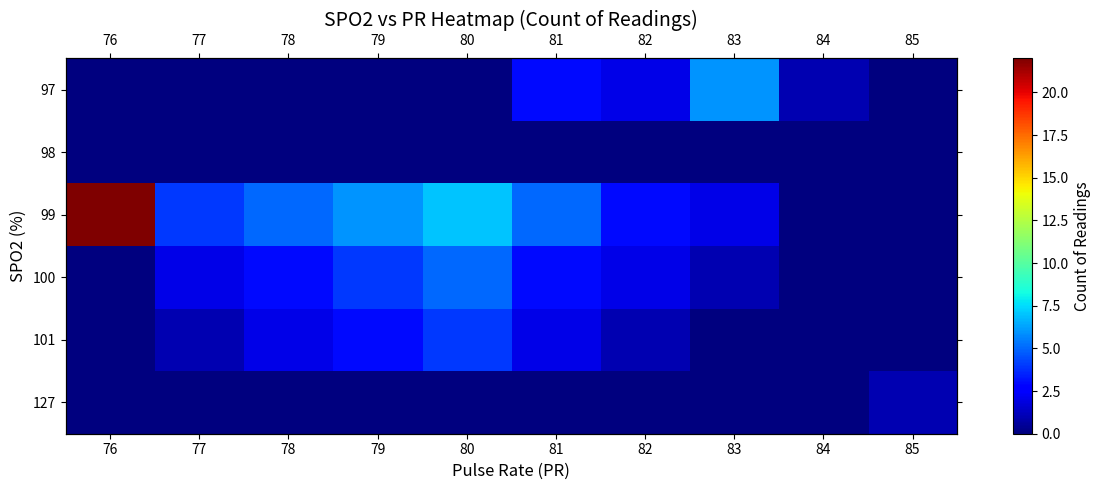

At which label does 97 reach its minimum?

76